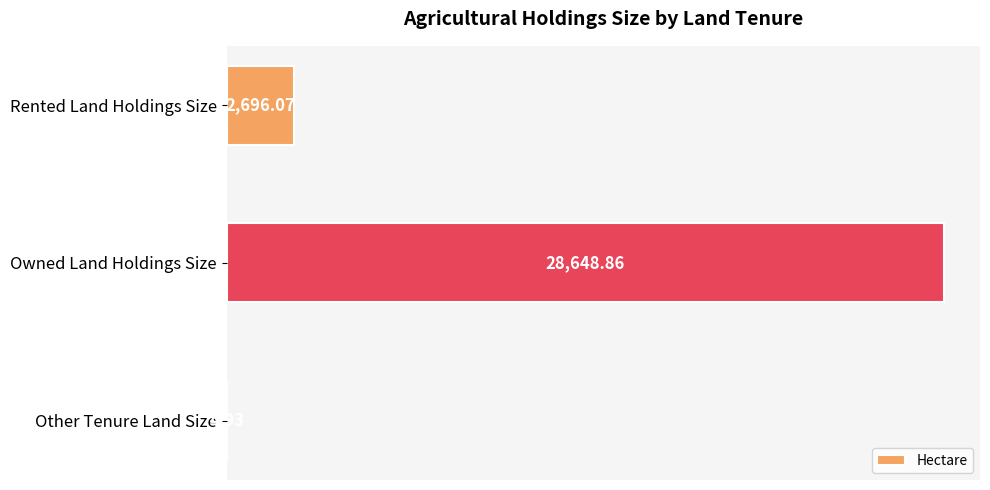

At which label is the value closest to 14326?

Rented Land Holdings Size